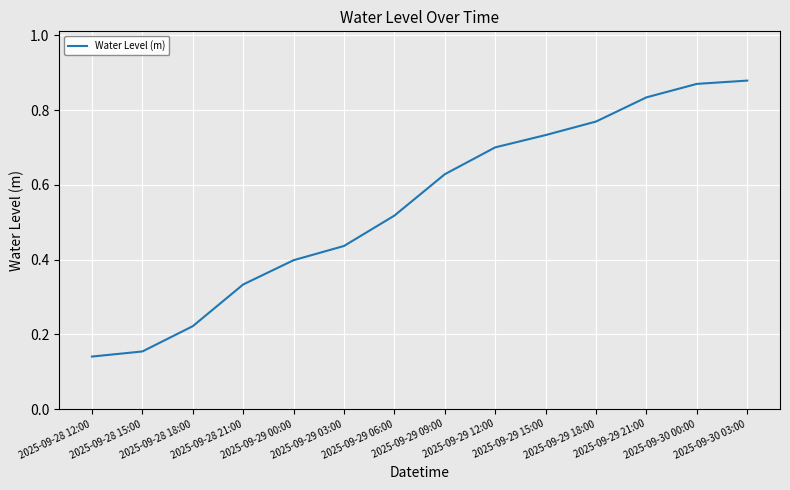

At which label is the value closest to 0?

2025-09-28 12:00